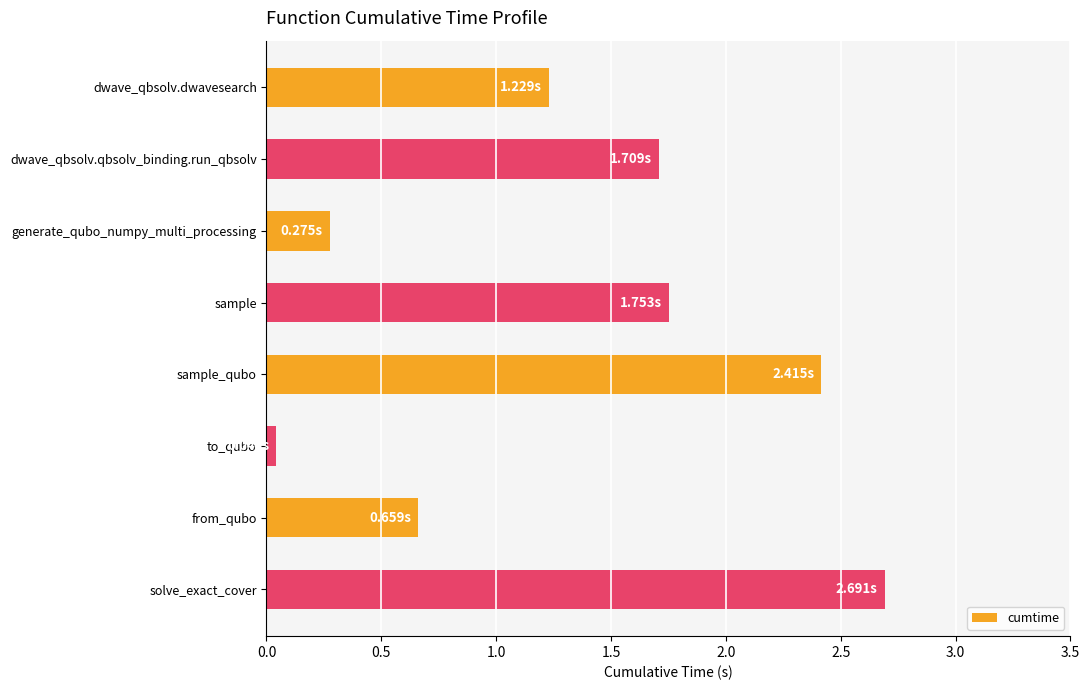

Rank the categories by value from highest to lowest.

solve_exact_cover, sample_qubo, sample, dwave_qbsolv.qbsolv_binding.run_qbsolv, dwave_qbsolv.dwavesearch, from_qubo, generate_qubo_numpy_multi_processing, to_qubo